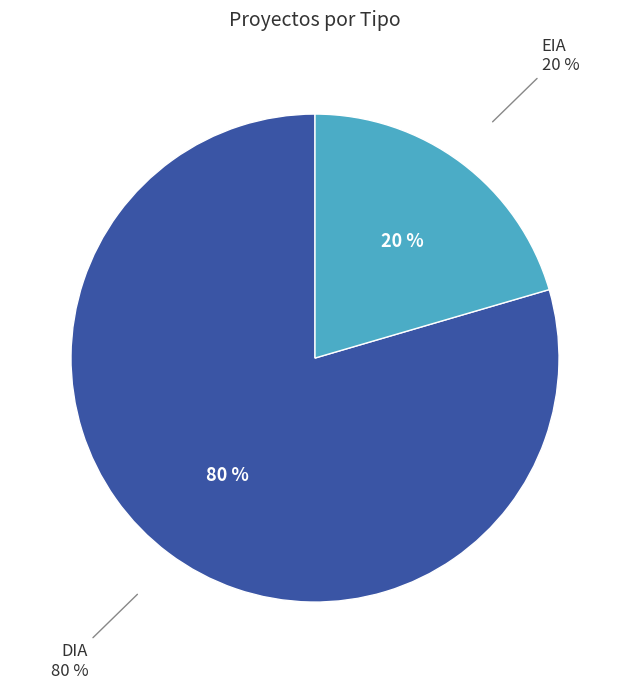

How many slices are in this pie chart?

2